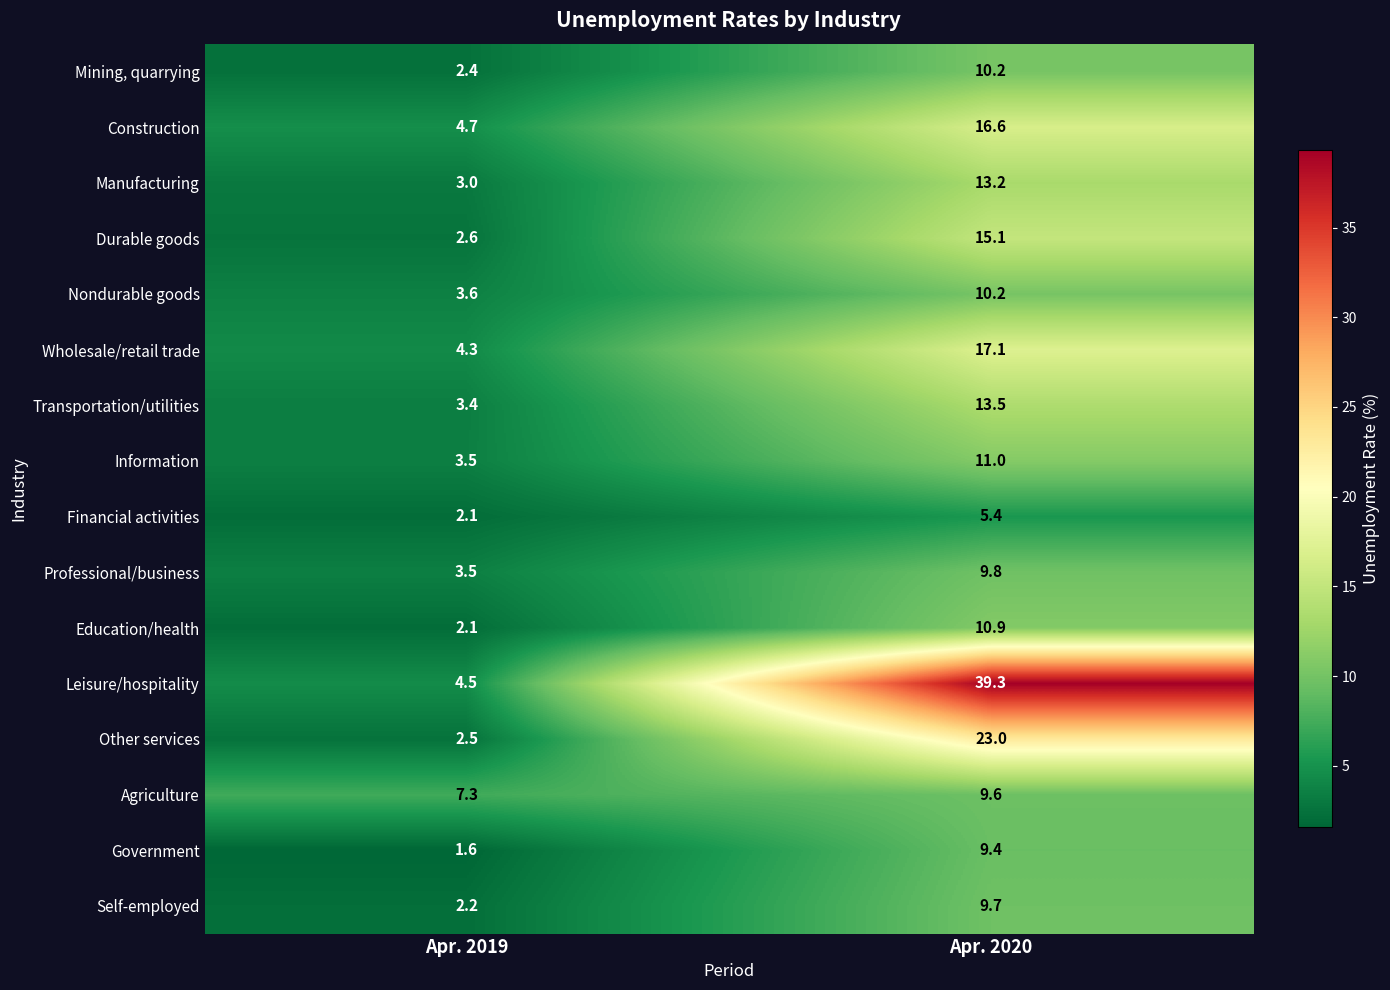

What is the sum of the Self-employed values at Apr. 2019 and Apr. 2020?

11.9